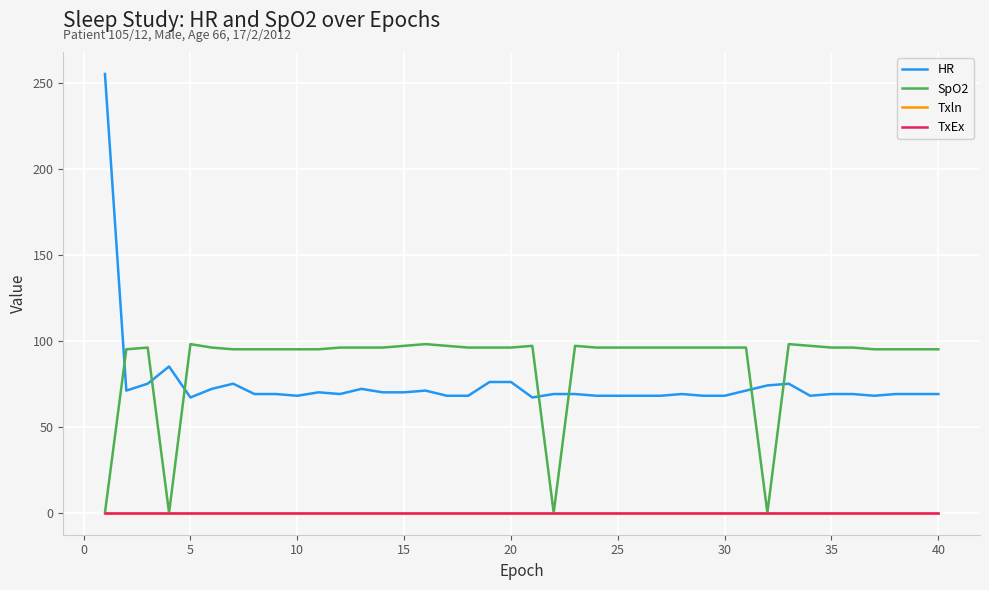

Is this an area chart (filled region under the line)?

No